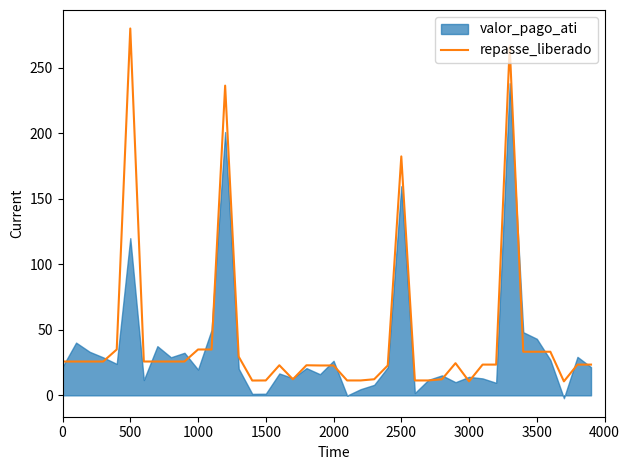

How many lines are shown in the chart?

1